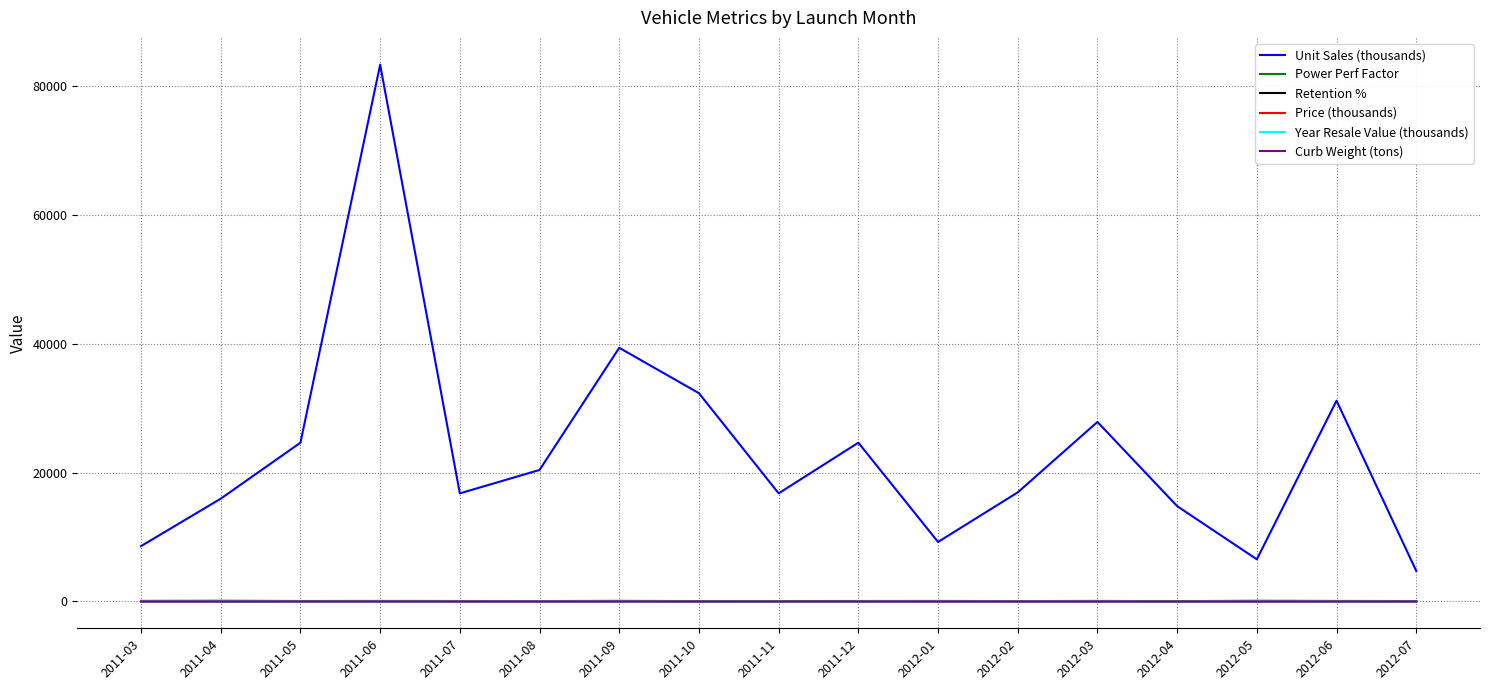

At which category is the sum across all series the highest?

2011-06